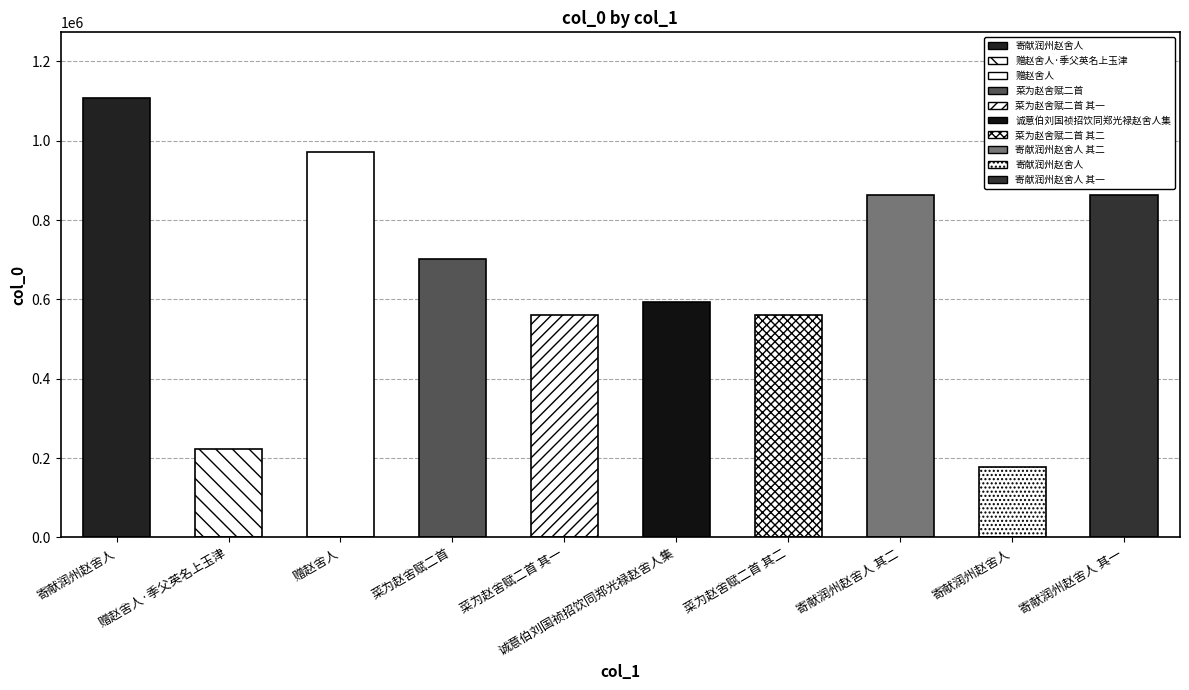

What is the change in value from 赠赵舍人·季父英名上玉津 to 寄献润州赵舍人 其一?

+639533